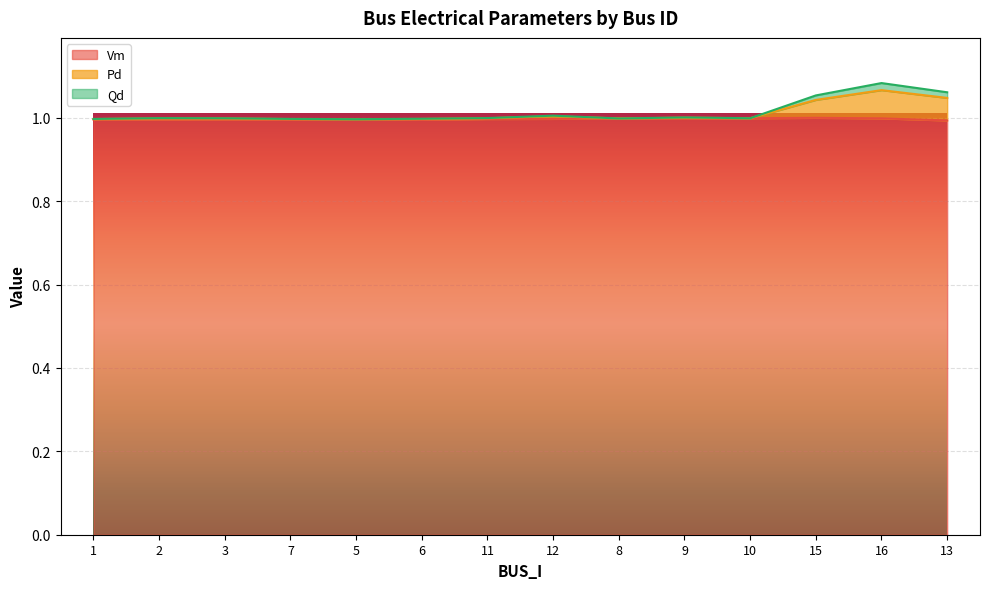

What is the sum of all Pd values?

14.2